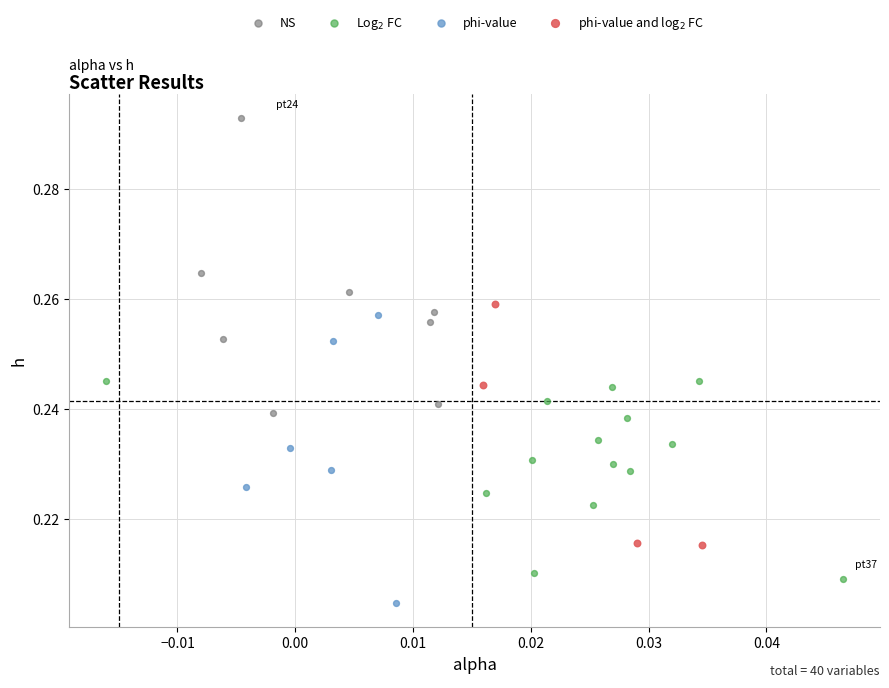

Which series reaches the maximum Y coordinate?

NS